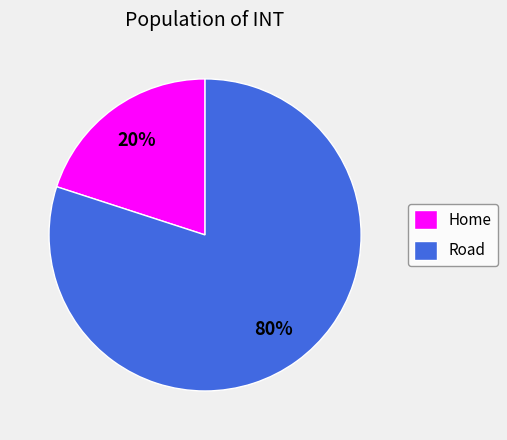

Which category has the smallest portion of the pie?

Home